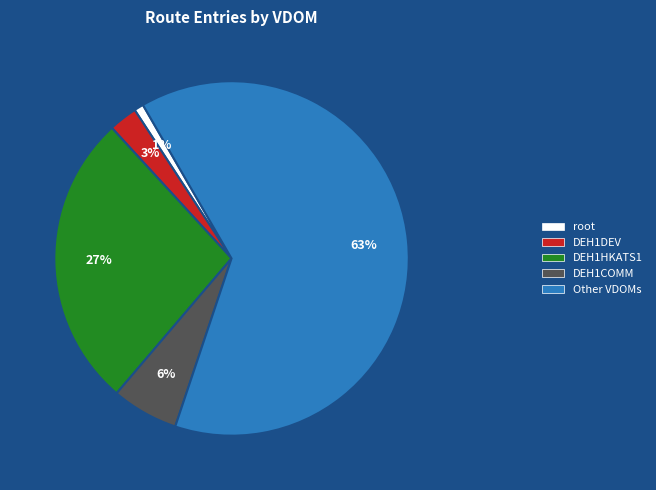

Which slice is the smallest?

root